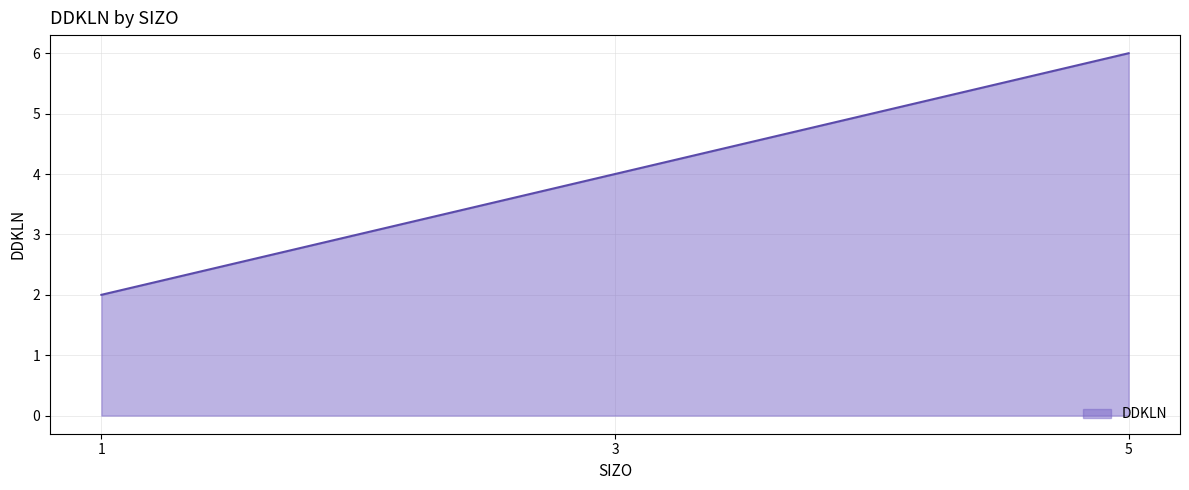

Count the number of categories in the chart.

3